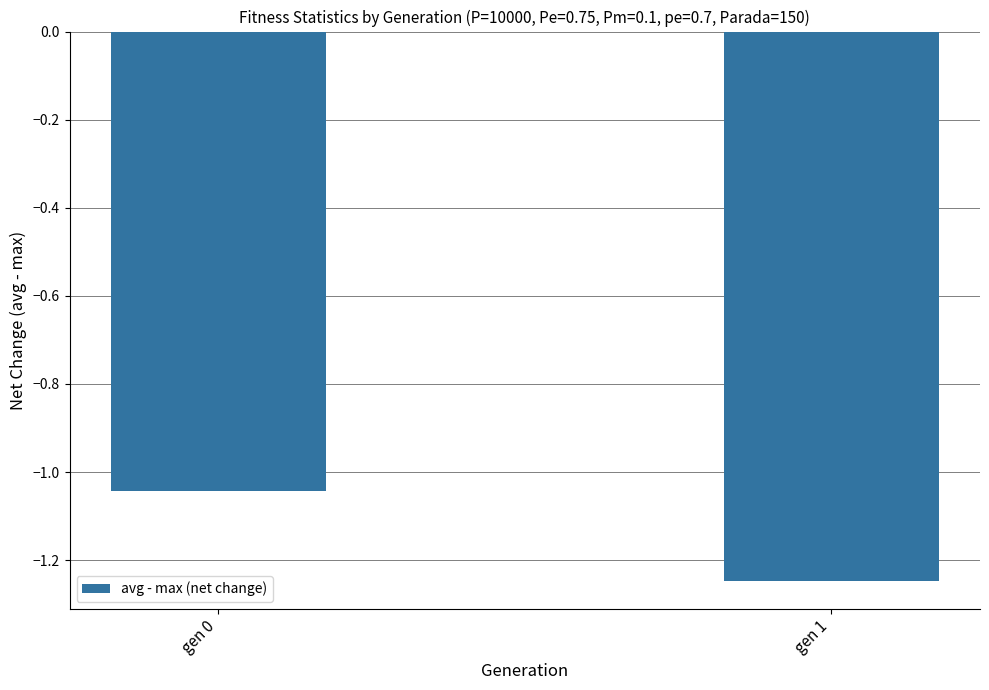

Rank the categories by value from lowest to highest.

gen 1, gen 0